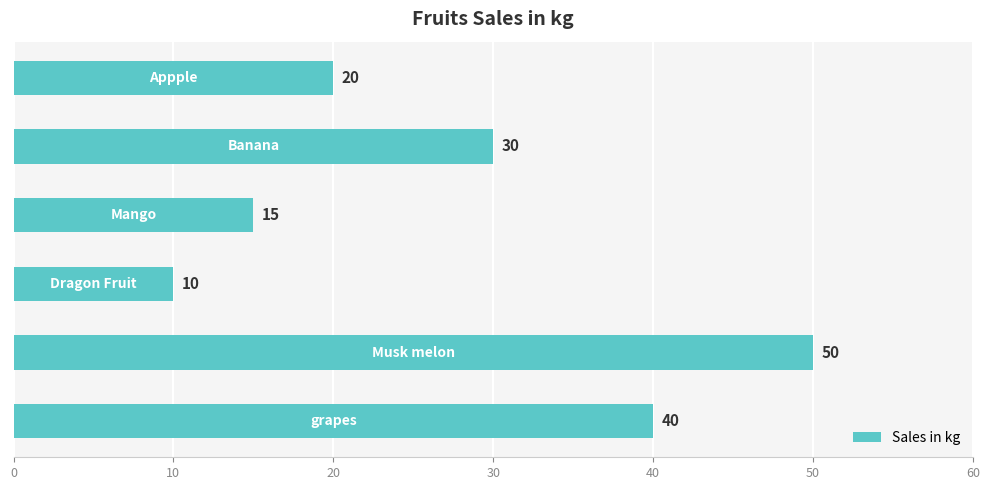

Count the number of data series in this chart.

1